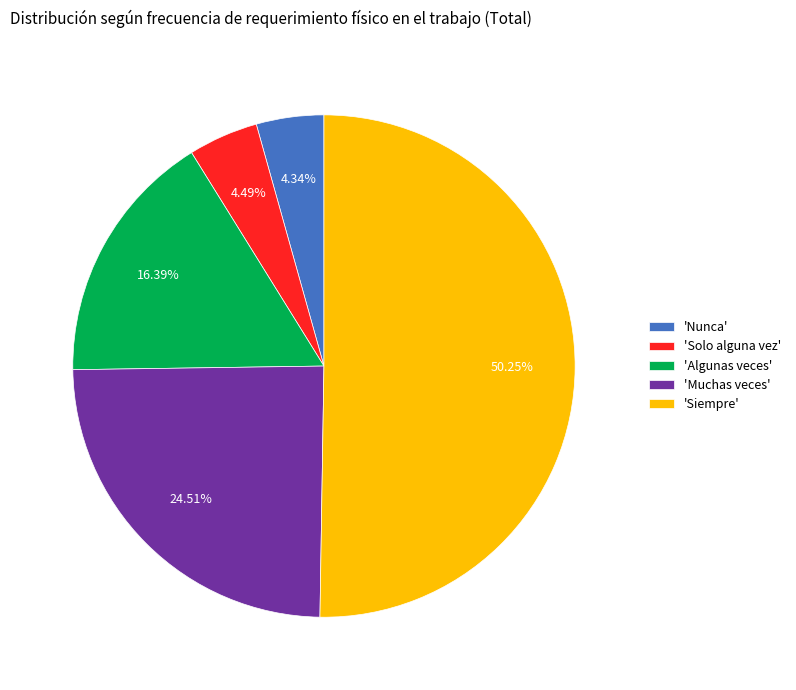

Which slice is the largest?

'Siempre'